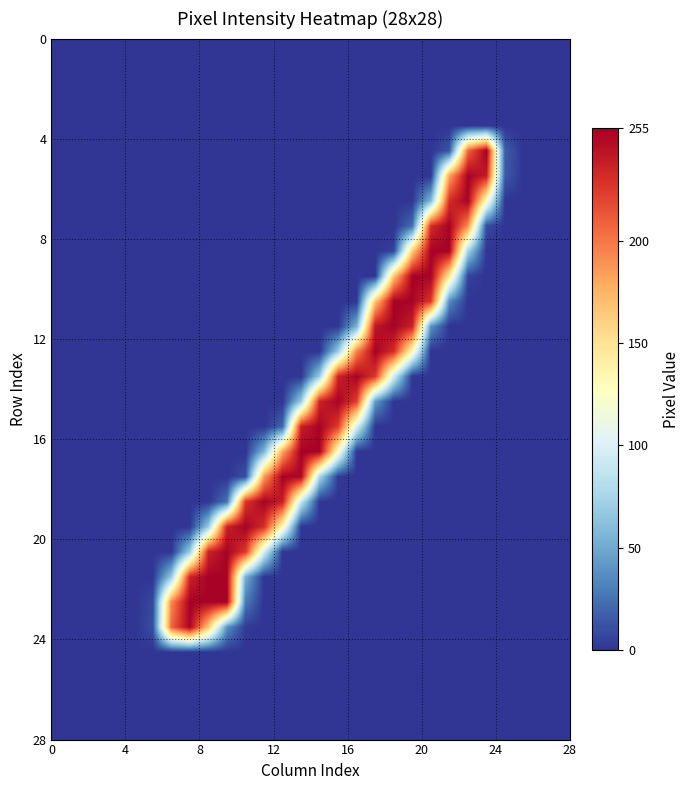

What is the maximum value shown in the chart?

255